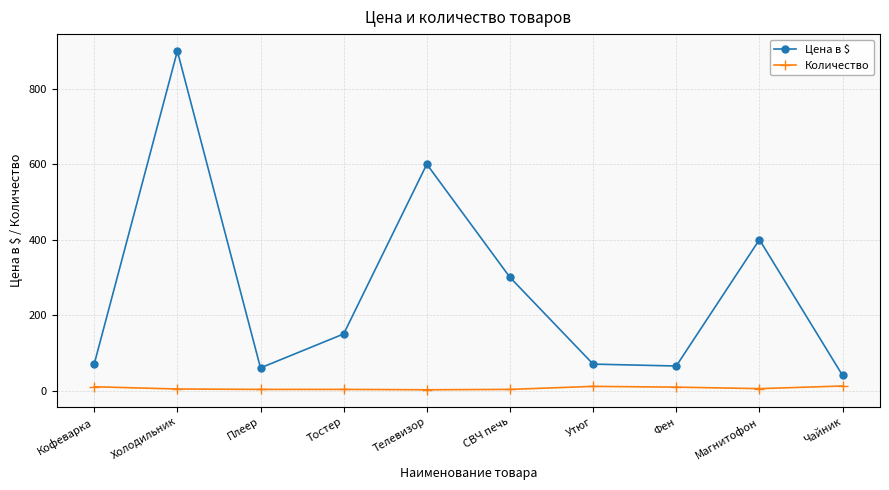

Where is Цена в $ nearest to the value 470?

Магнитофон